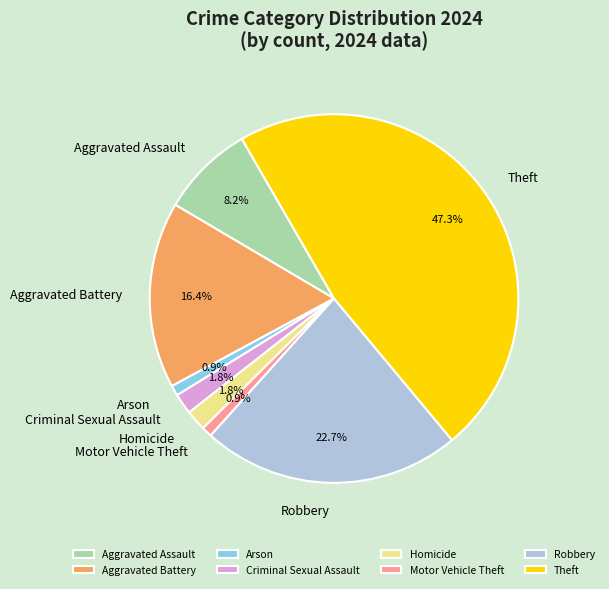

To the nearest percent, what is the difference between the largest and smallest slice percentages?

46%